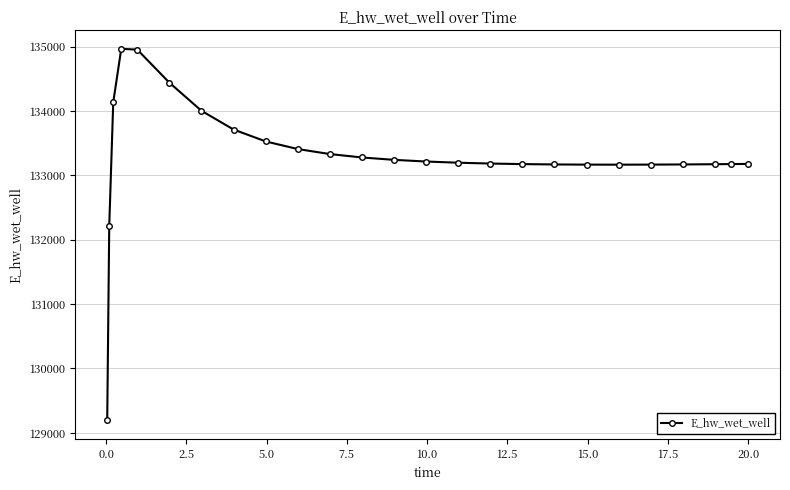

What is the average value?

133300.7